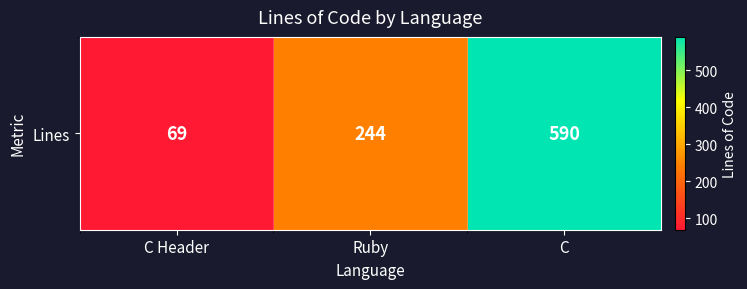

What is the difference between the maximum and second lowest values?

346